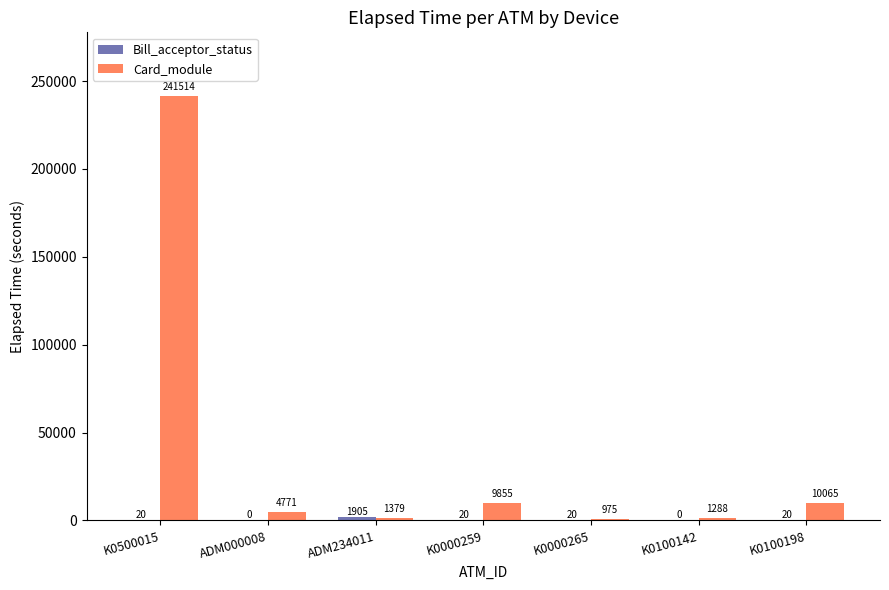

The value of Card_module at K0000265 is 975. True or false?

True